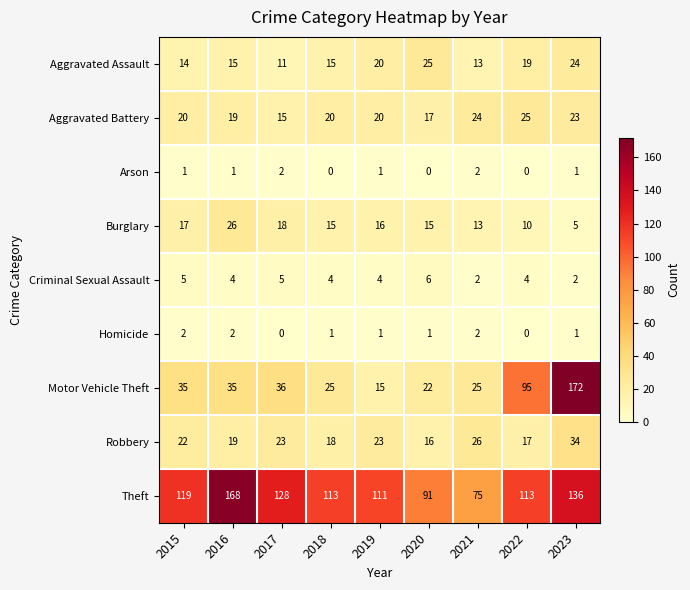

Between 2016 and 2023, which series saw the biggest shift?

Motor Vehicle Theft